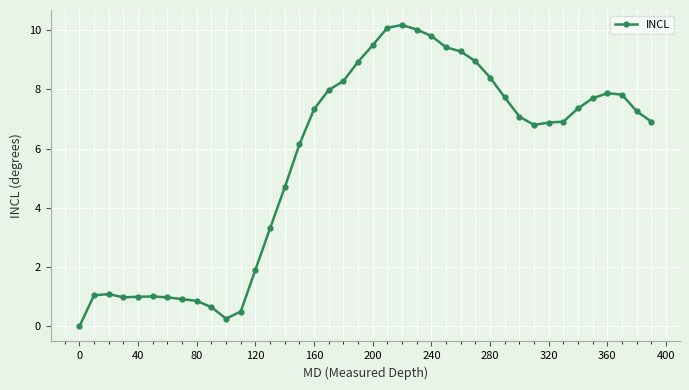

Count the number of data series in this chart.

1